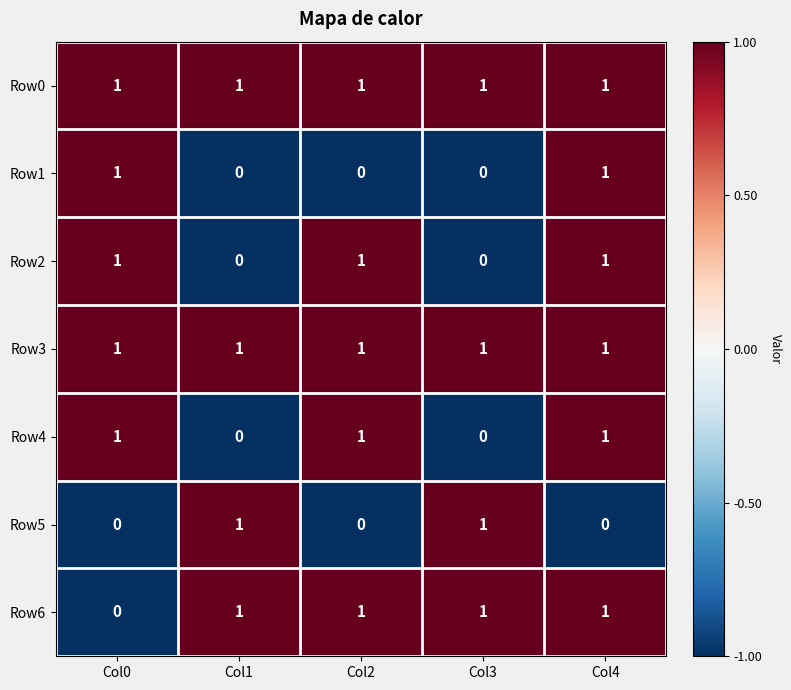

How many Row2 values are between 0 and 1?

5